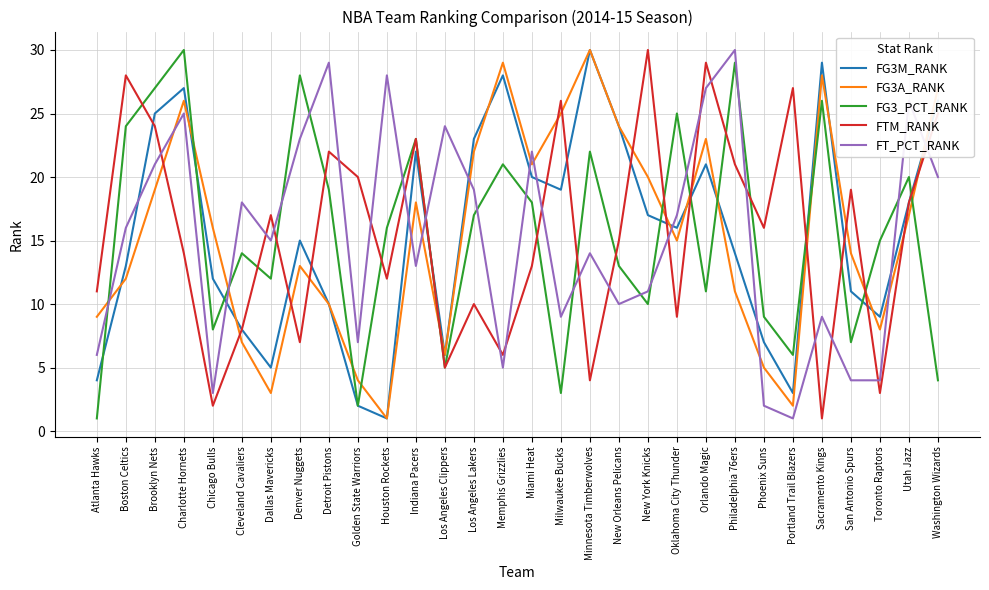

Which series changed the most between Brooklyn Nets and Detroit Pistons?

FG3M_RANK